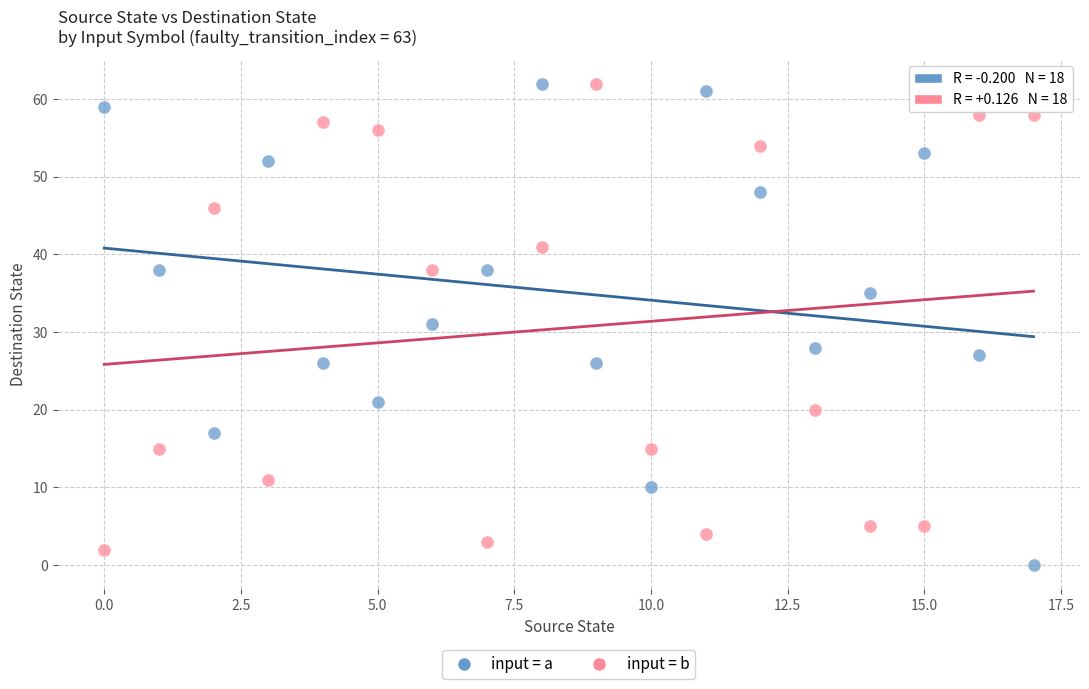

What are all the series names shown in the legend?

input = a, input = b